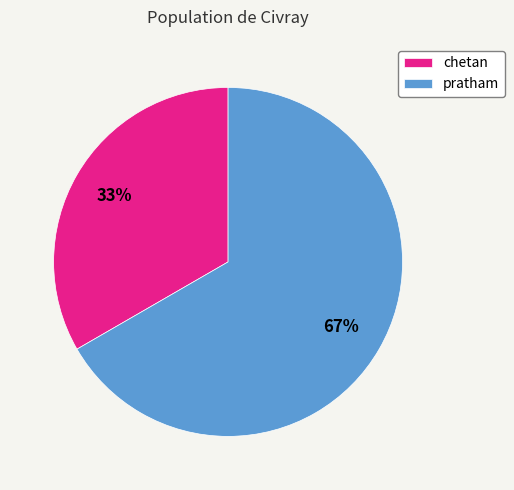

How many slices are in this pie chart?

2